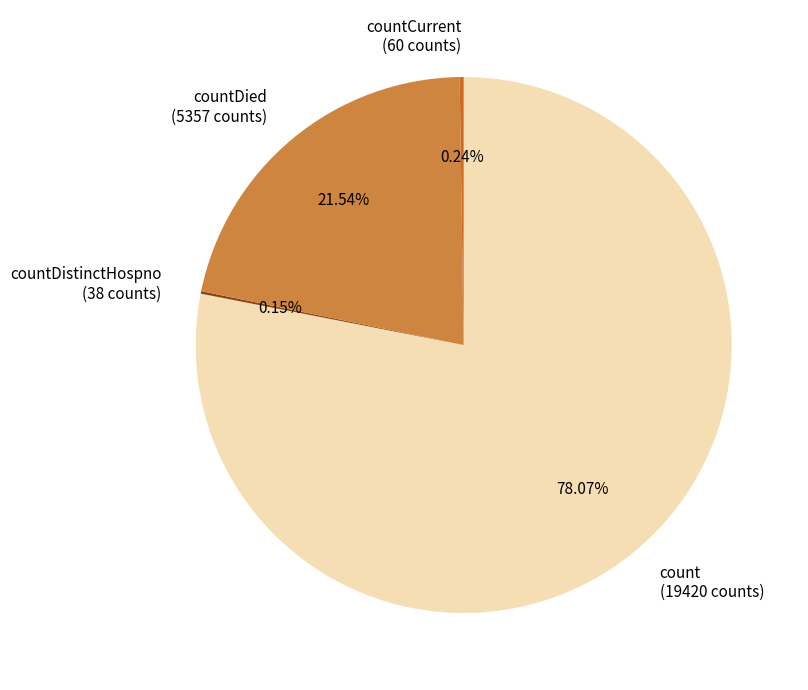

Does count (19420 counts) represent more than half of the total?

Yes